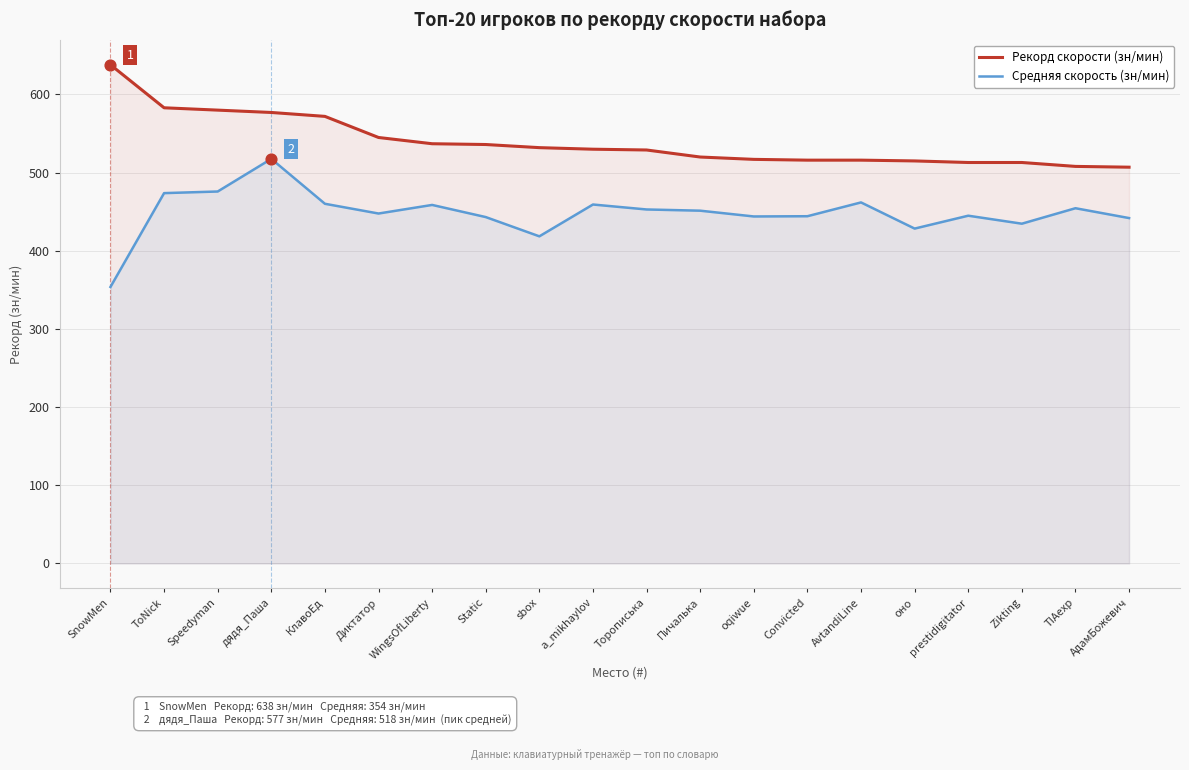

Which series has the largest total across all categories?

Рекорд скорости (зн/мин)